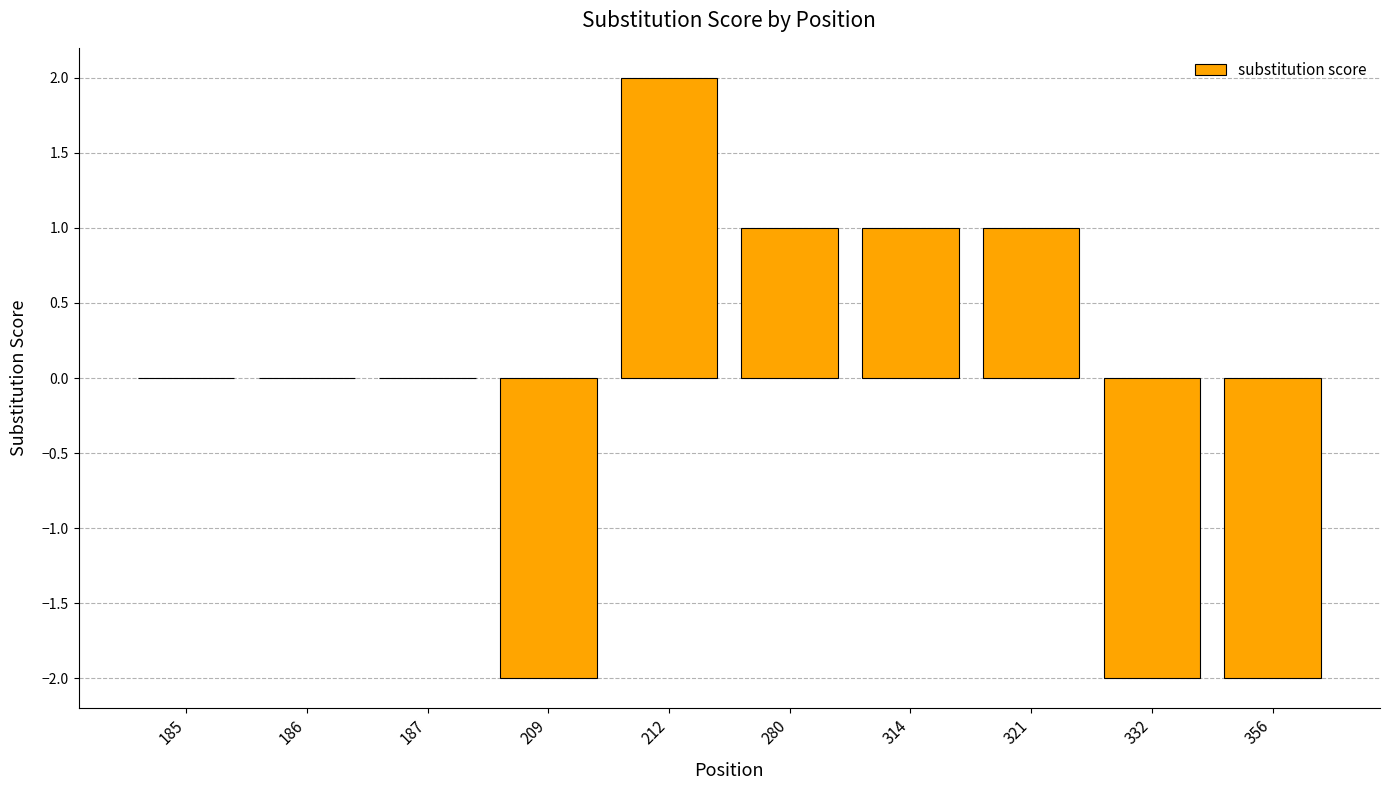

The value at 185 is 0. True or false?

True